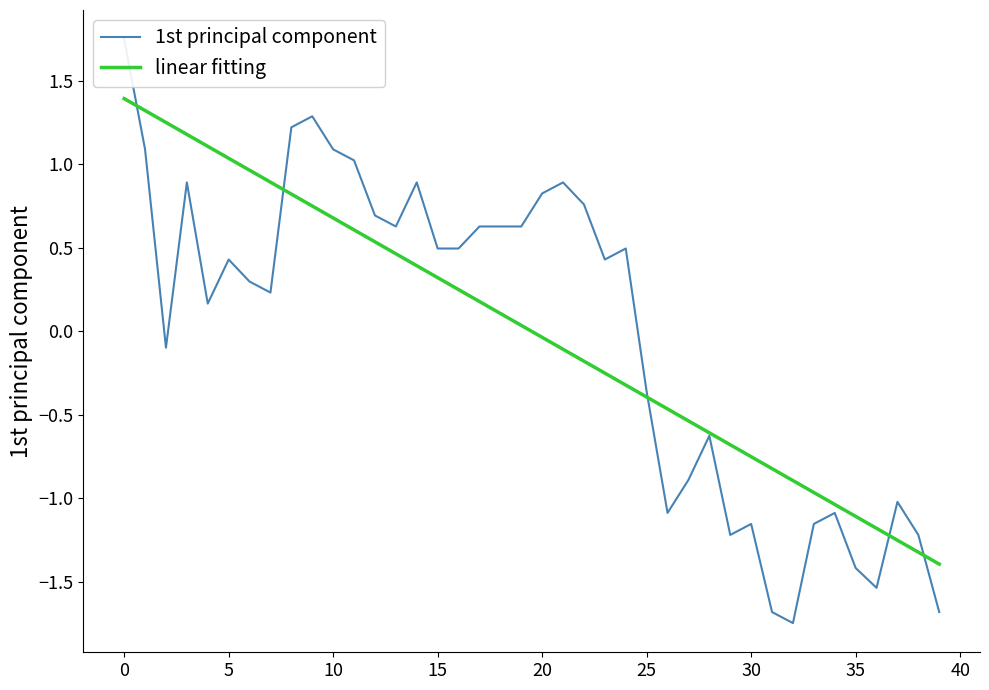

The value of 1st principal component at 5 is 0.7. True or false?

False